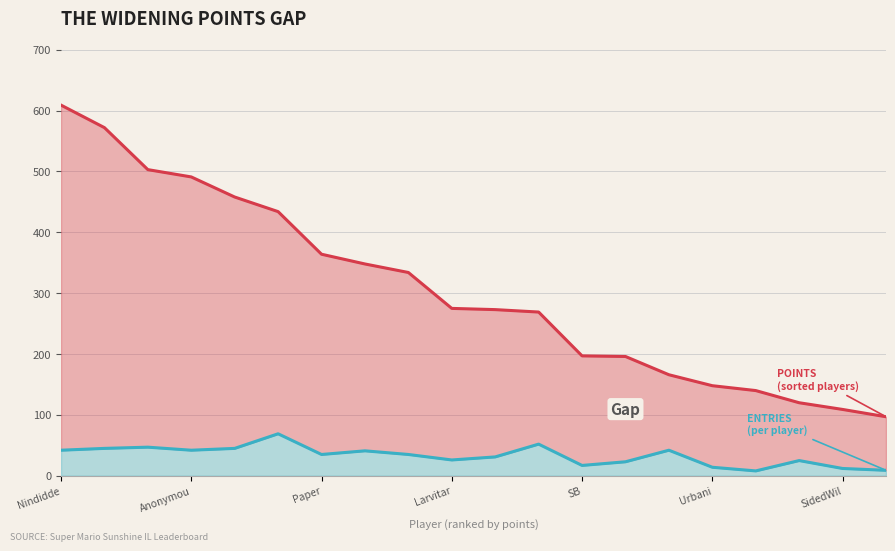

What is the minimum value shown in the chart?

8